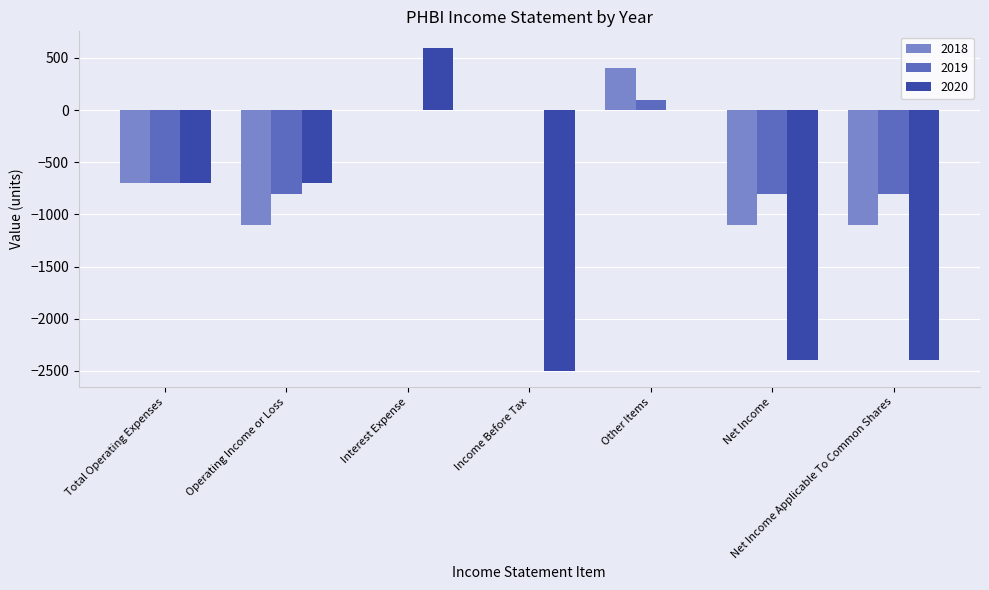

What value does the 2018 series have at Total Operating Expenses?

-700